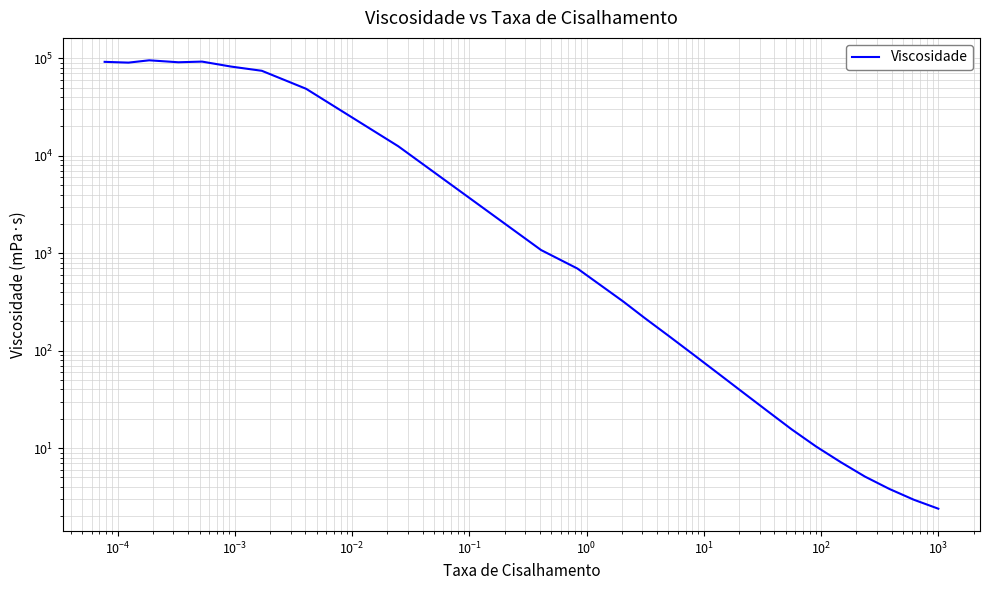

Count the number of data series in this chart.

1